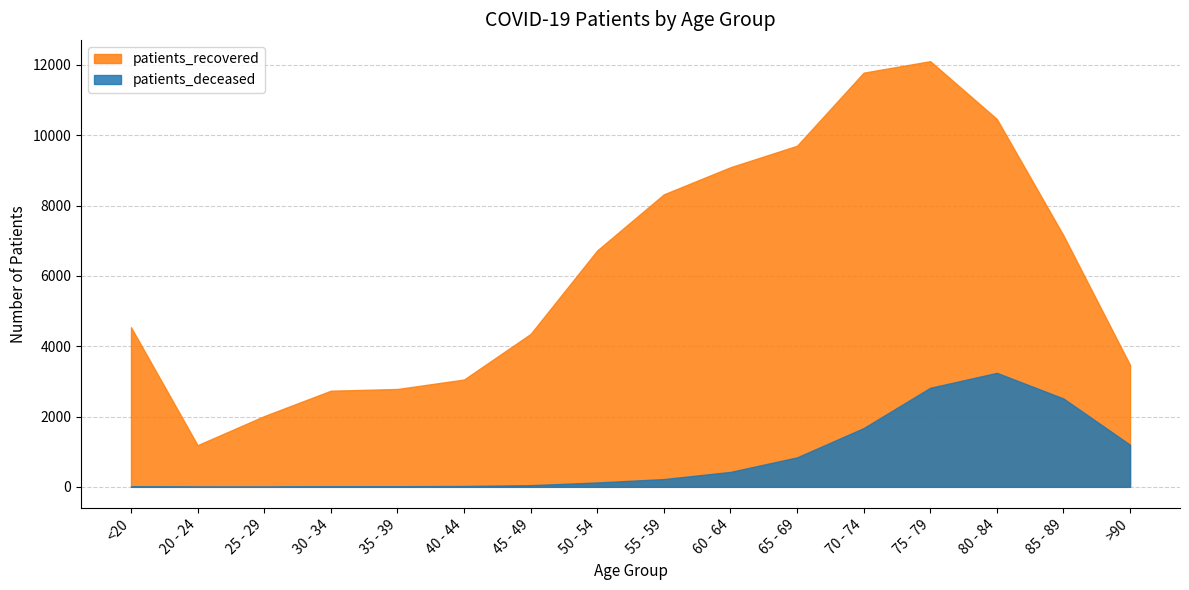

Reading left to right, list all the values displayed in this chart.

patients_deceased: <20=16	20 - 24=4	25 - 29=3	30 - 34=16	35 - 39=18	40 - 44=24	45 - 49=47	50 - 54=124	55 - 59=221	60 - 64=424	65 - 69=838	70 - 74=1671	75 - 79=2817	80 - 84=3242	85 - 89=2513	>90=1197
patients_recovered: <20=4541	20 - 24=1185	25 - 29=2012	30 - 34=2734	35 - 39=2783	40 - 44=3052	45 - 49=4349	50 - 54=6724	55 - 59=8319	60 - 64=9090	65 - 69=9701	70 - 74=11780	75 - 79=12107	80 - 84=10463	85 - 89=7152	>90=3467